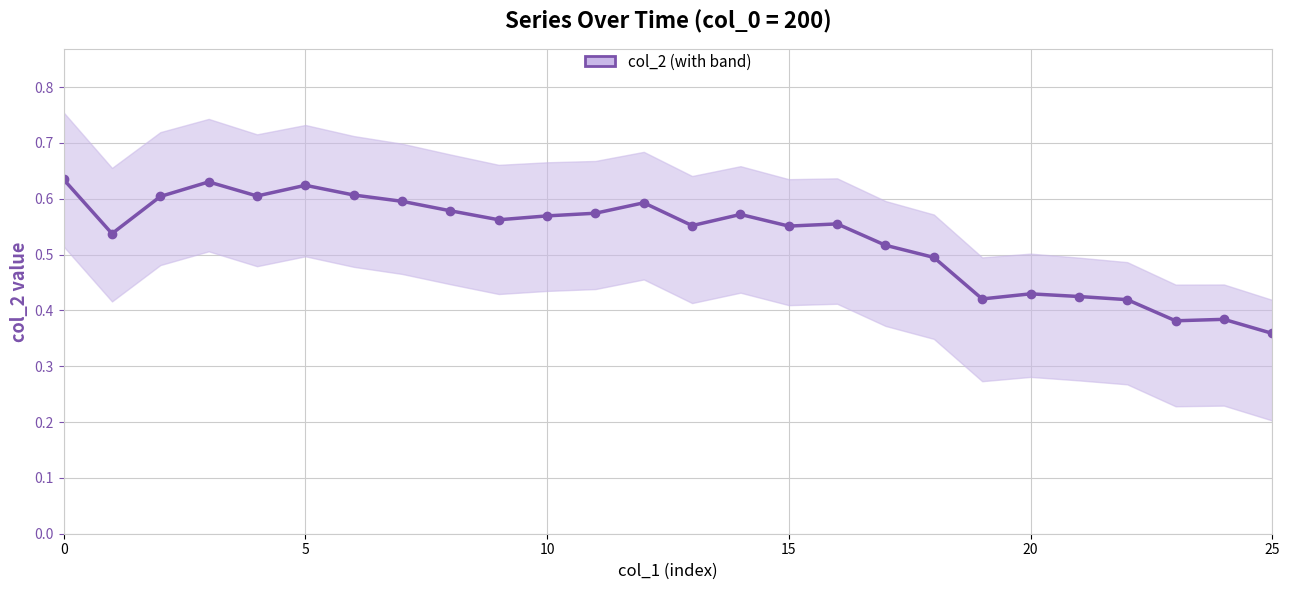

Is this an area chart (filled region under the line)?

No